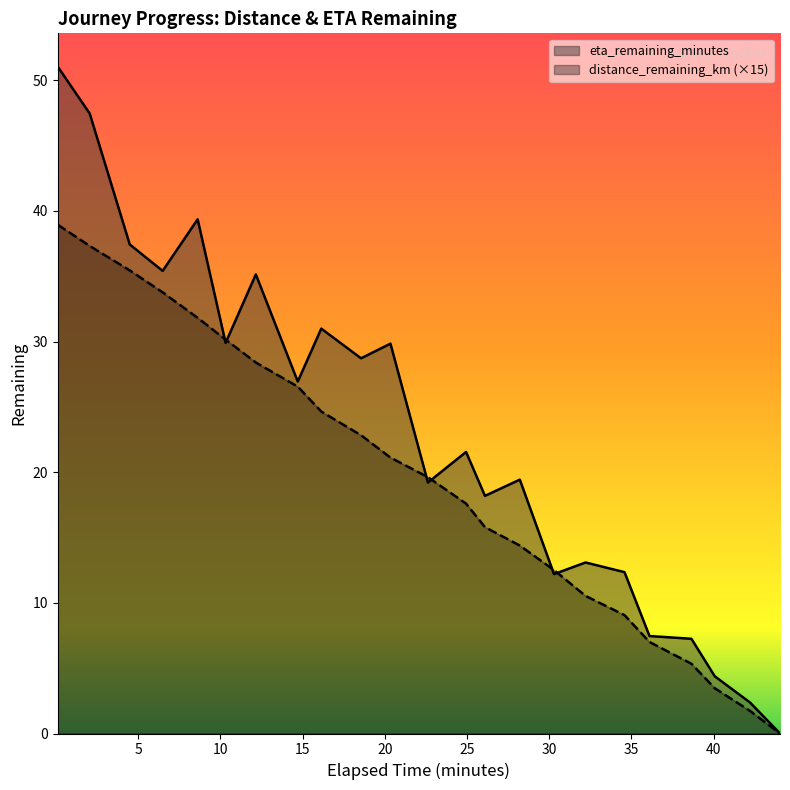

Reading left to right, what are all the values shown in this chart?

distance_remaining_km: 0.1=38.9	2.04=37.3	4.48=35.4	6.48=33.8	8.61=31.8	10.31=30.1	12.15=28.4	14.7=26.6	16.13=24.6	18.55=22.8	20.34=21.1	22.62=19.6	24.94=17.6	26.09=15.8	28.21=14.4	30.29=12.5	32.21=10.5	34.58=9.1	36.1=7.0	38.65=5.3	40.07=3.5	42.22=1.7	44.04=0.0
eta_remaining_minutes: 0.1=51.0	2.04=47.5	4.48=37.4	6.48=35.4	8.61=39.4	10.31=29.9	12.15=35.1	14.7=26.9	16.13=31.0	18.55=28.7	20.34=29.8	22.62=19.2	24.94=21.6	26.09=18.2	28.21=19.4	30.29=12.2	32.21=13.1	34.58=12.3	36.1=7.5	38.65=7.2	40.07=4.4	42.22=2.4	44.04=0.0